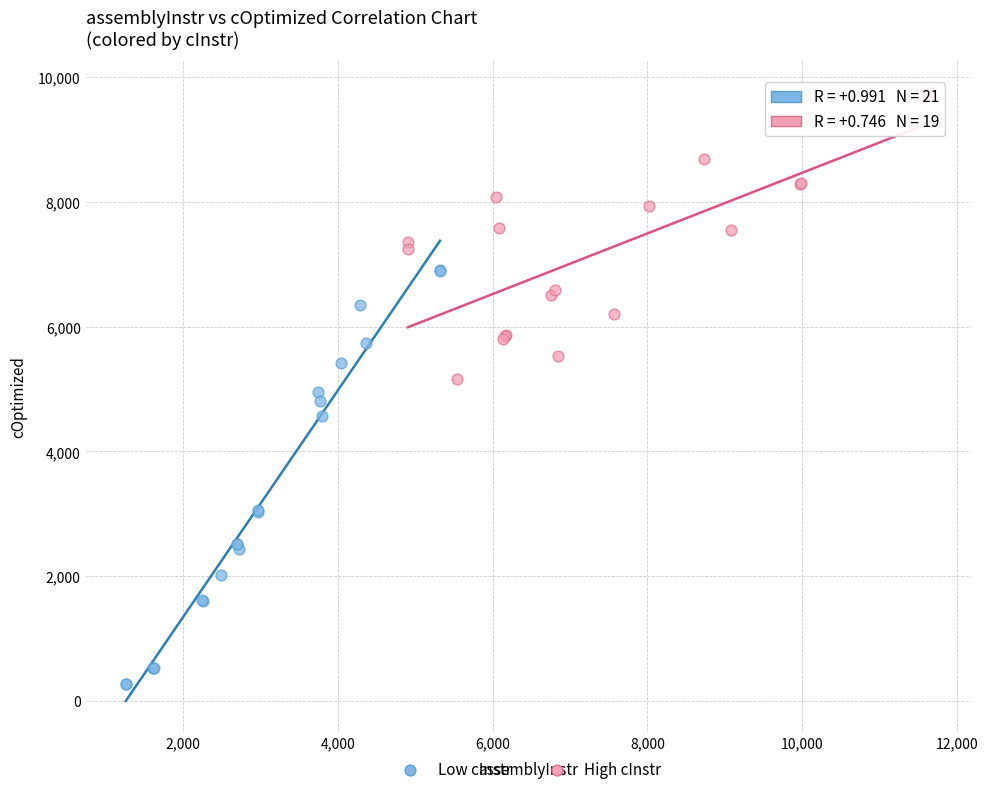

Which series contains the highest Y value?

High cInstr